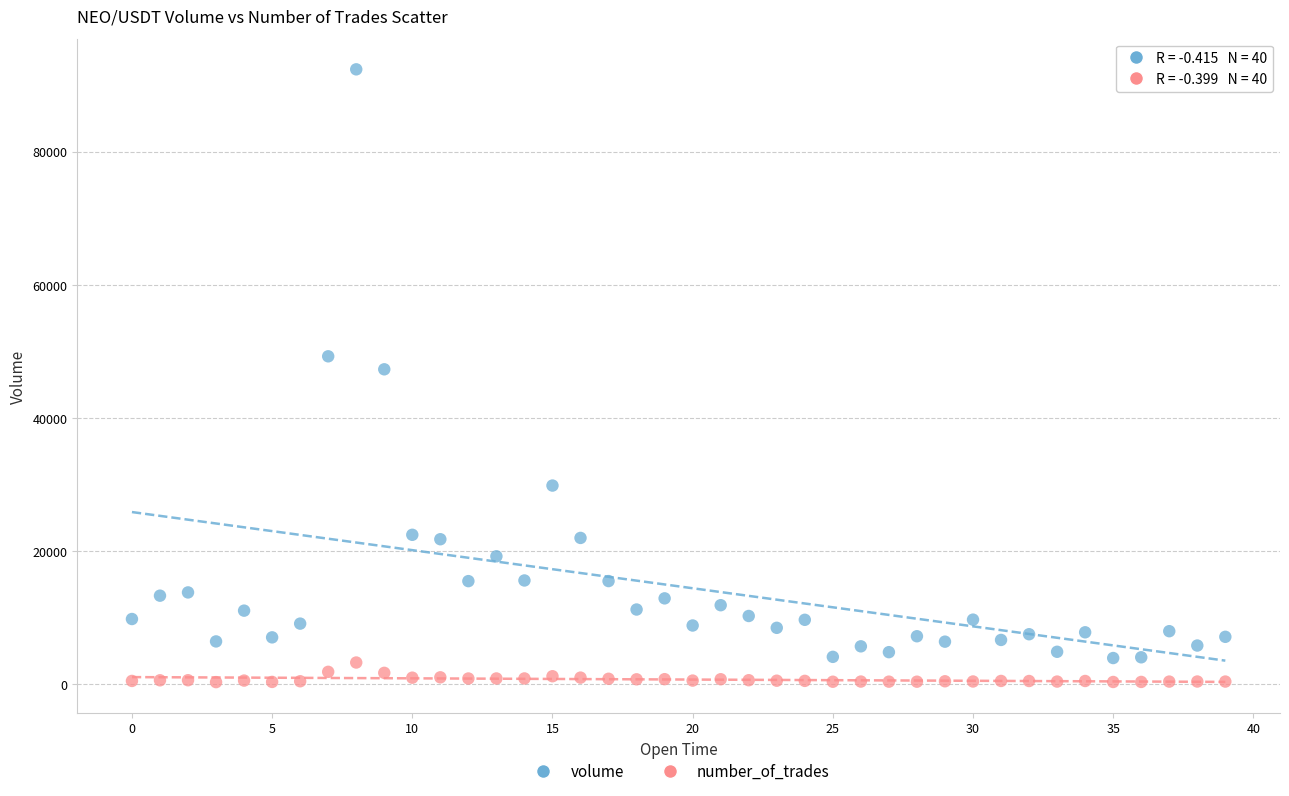

Across all data points, what is the range of Y values (max minus min)?

92085.4